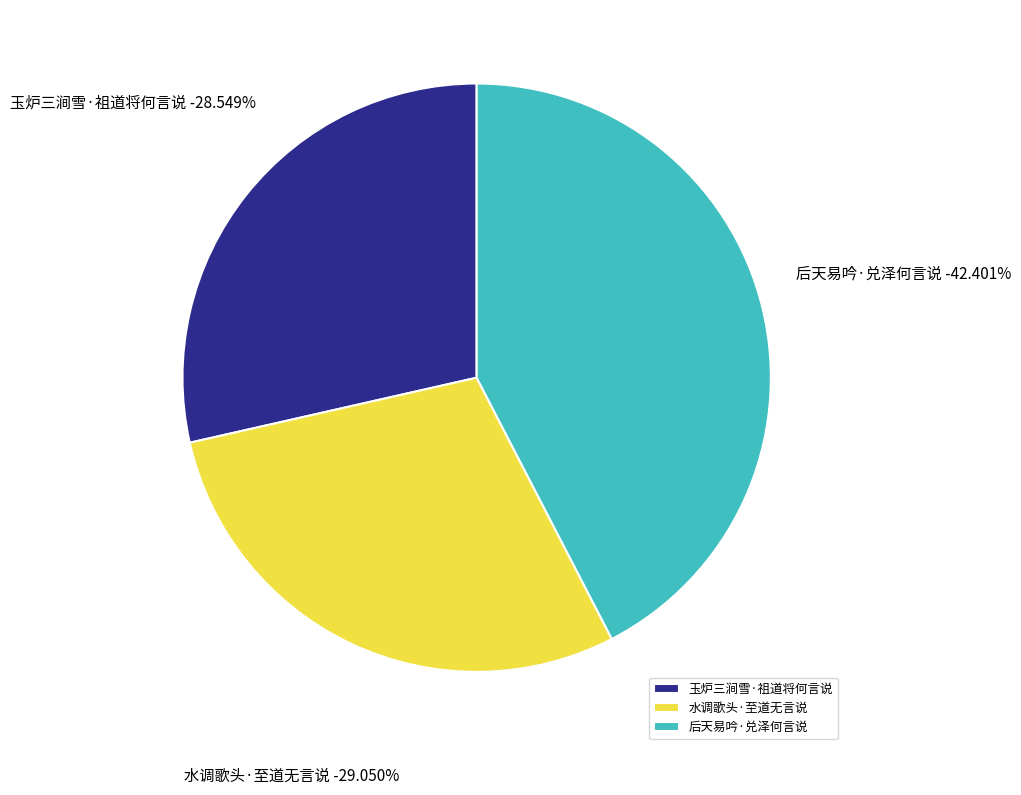

What percentage is NOT represented by 水调歌头·至道无言说?

71.0%